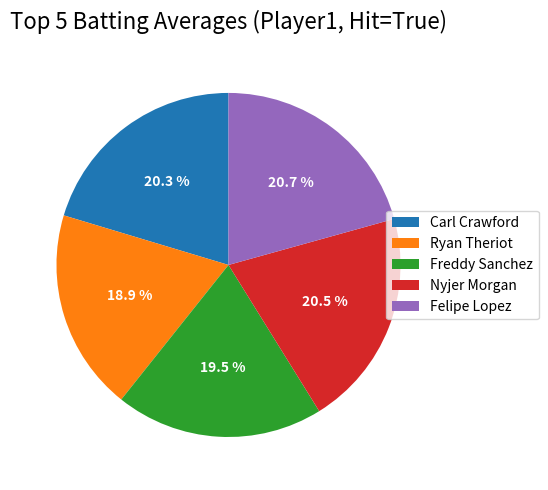

How many segments does this pie chart have?

5